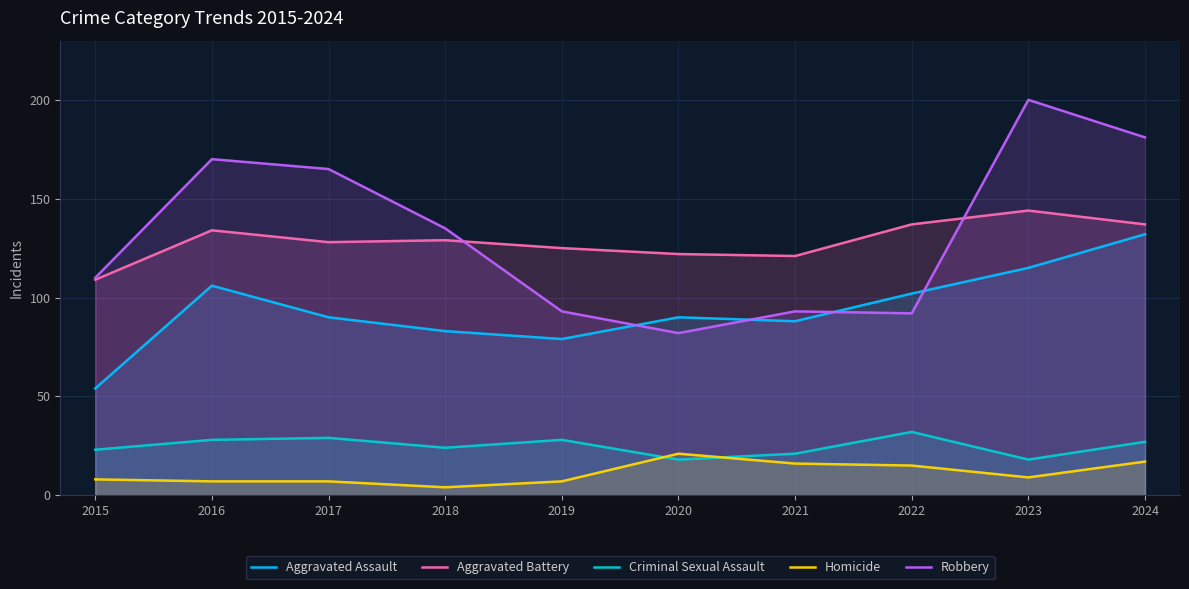

At 2019, list the series in order from largest to smallest.

Aggravated Battery, Robbery, Aggravated Assault, Criminal Sexual Assault, Homicide